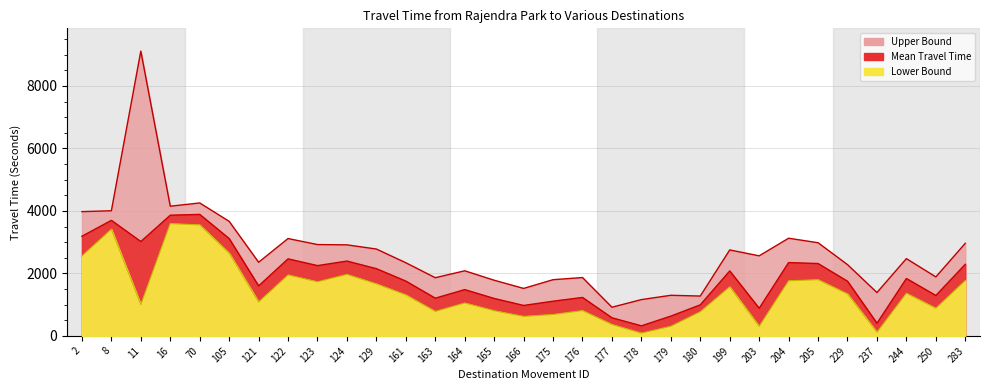

Rank the series at 178 from highest to lowest value.

Upper Bound, Mean Travel Time, Lower Bound